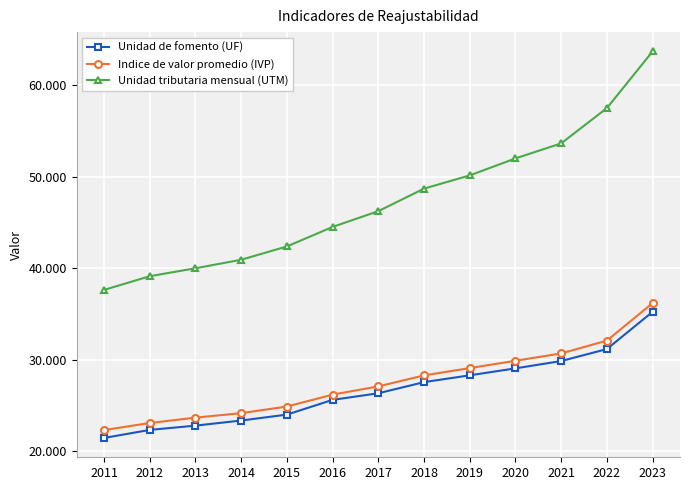

What are all the series names shown in the legend?

Unidad de fomento (UF), Indice de valor promedio (IVP), Unidad tributaria mensual (UTM)